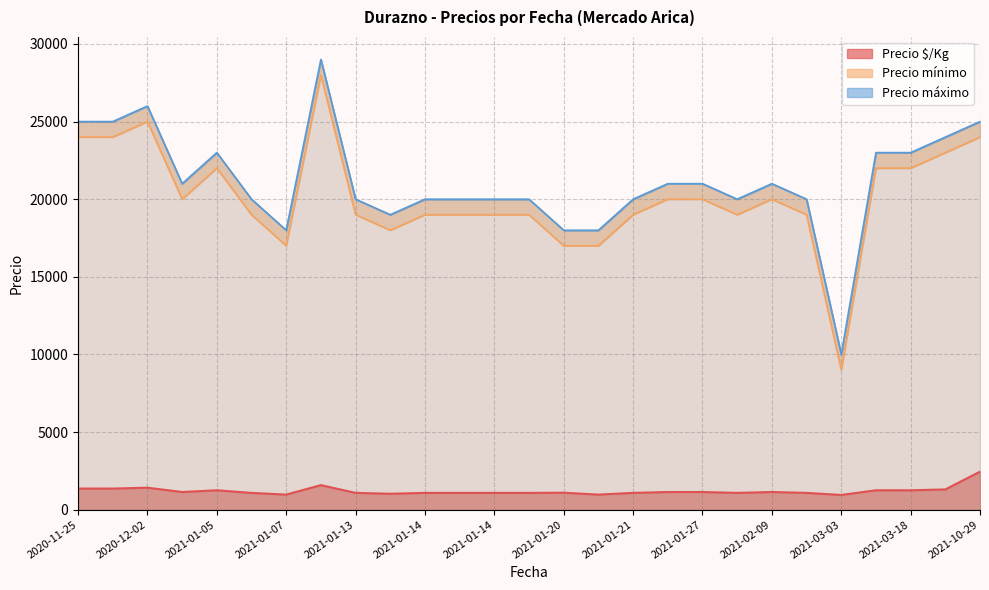

How many lines are shown in the chart?

3